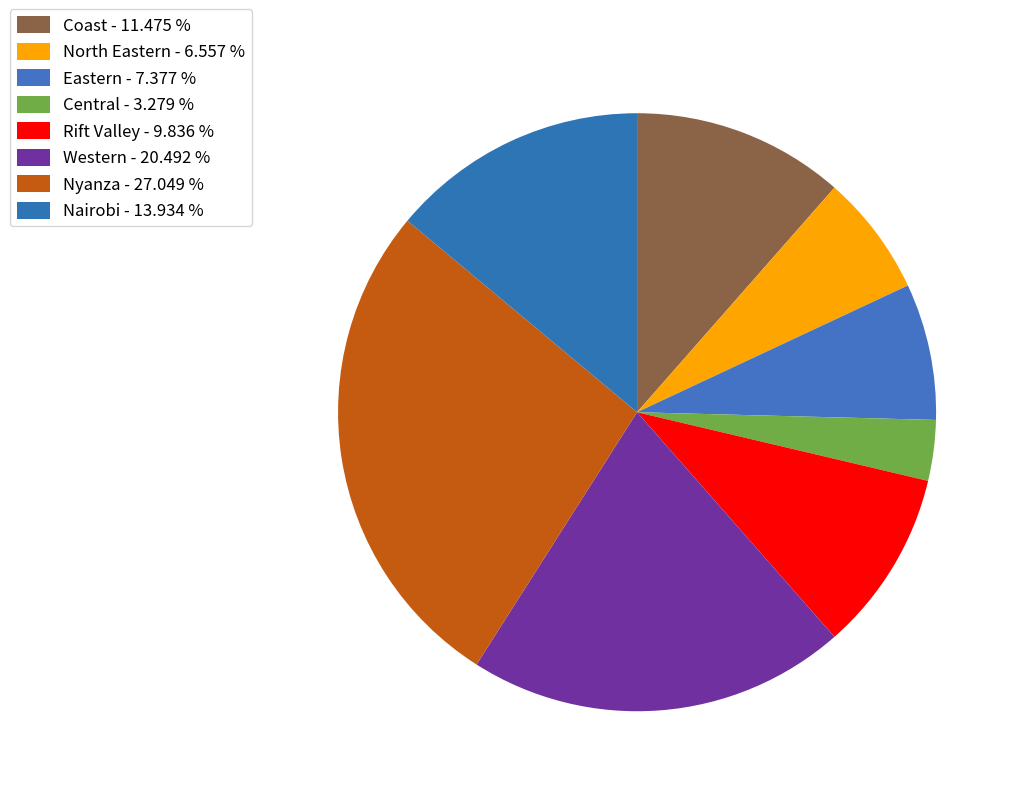

Does Western account for over 50% of the chart?

No